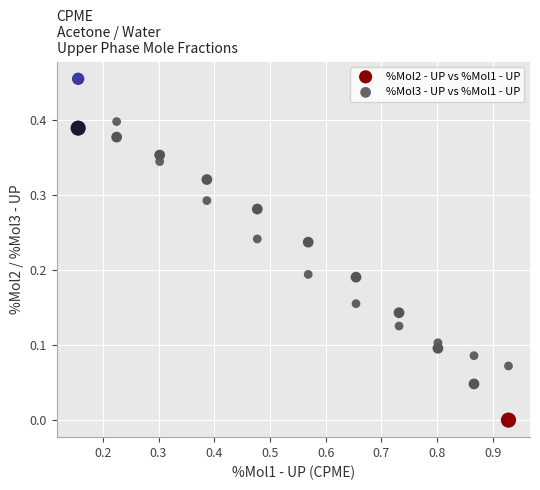

Across all data points, what is the range of X values (max minus min)?

0.8